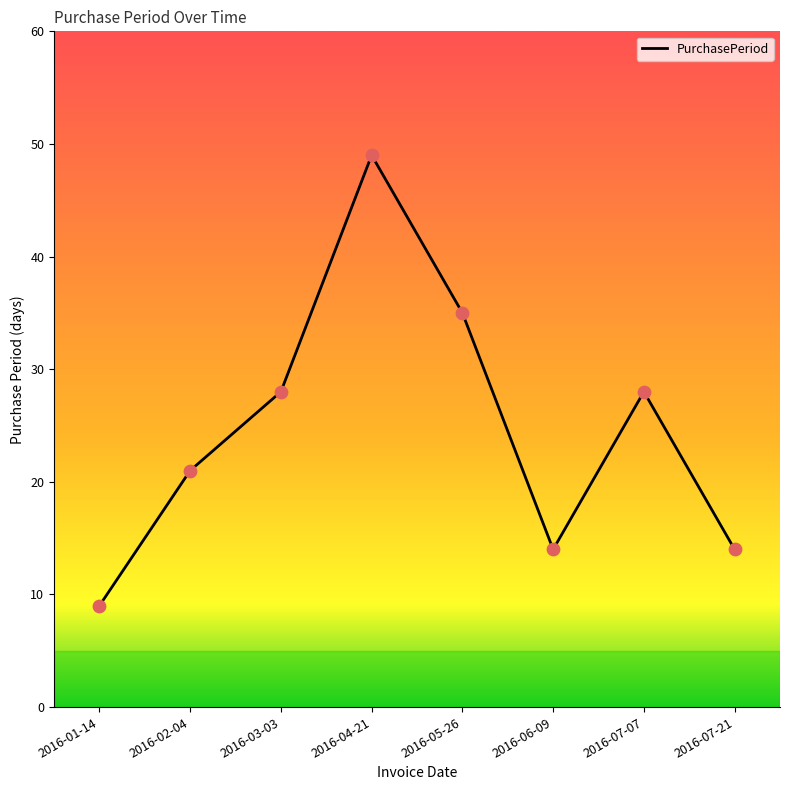

Between 2016-02-04 and 2016-01-14, which is larger?

2016-02-04